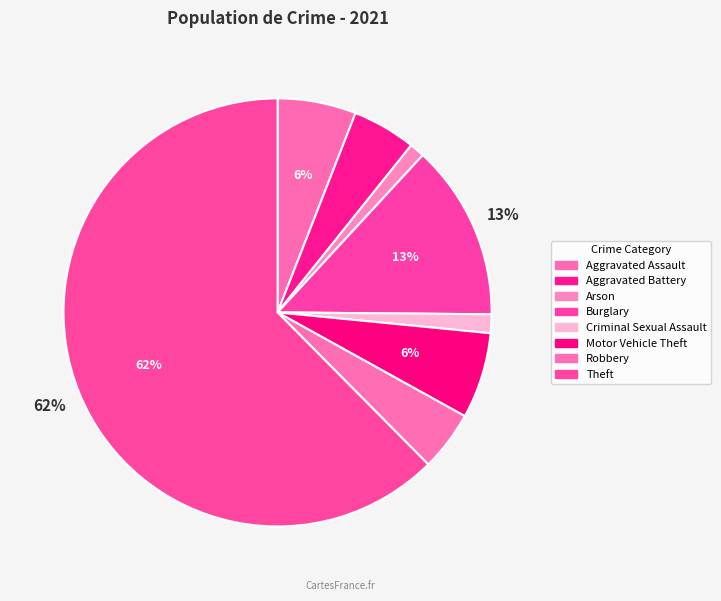

How many slices are in this pie chart?

8